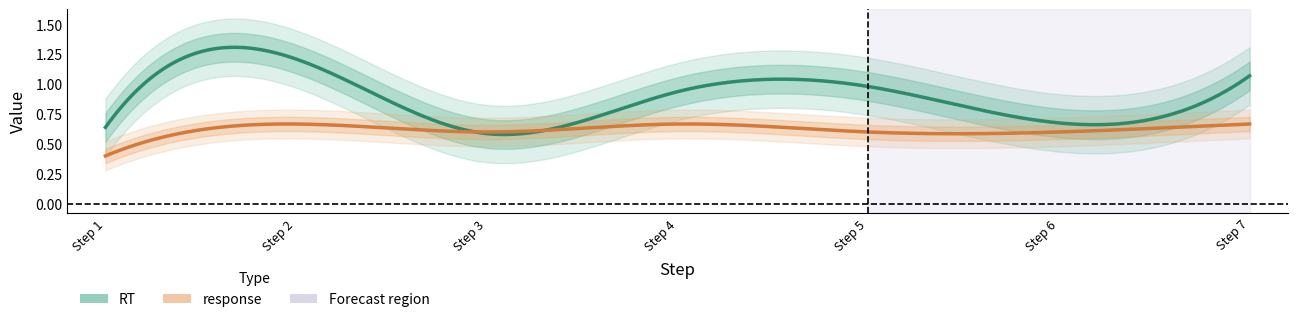

True or false: response has more than 1 points higher than both neighbors.

True